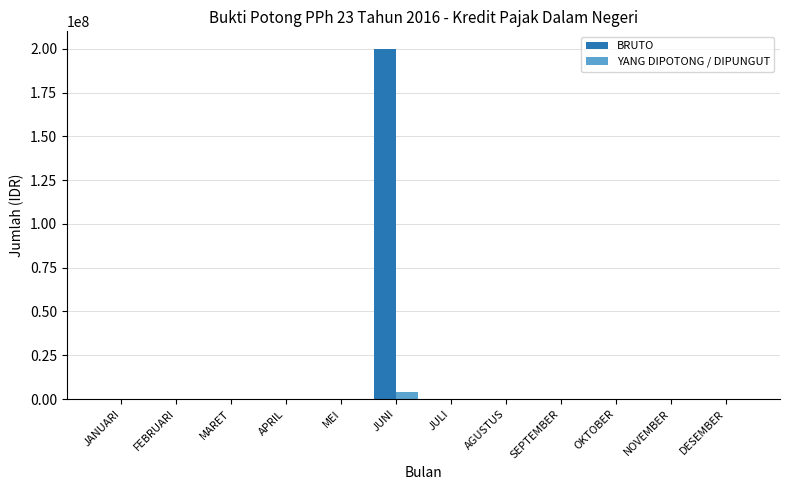

True or false: YANG DIPOTONG / DIPUNGUT has a value of 0 at OKTOBER.

True